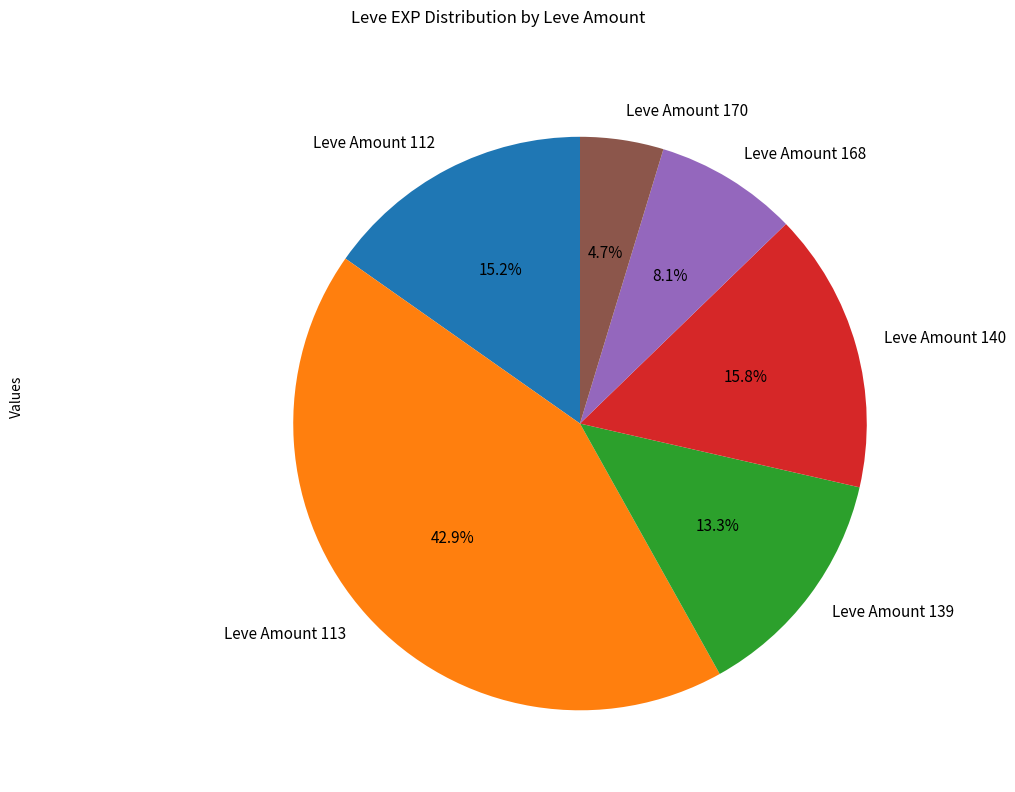

Does Leve Amount 168 account for over 50% of the chart?

No